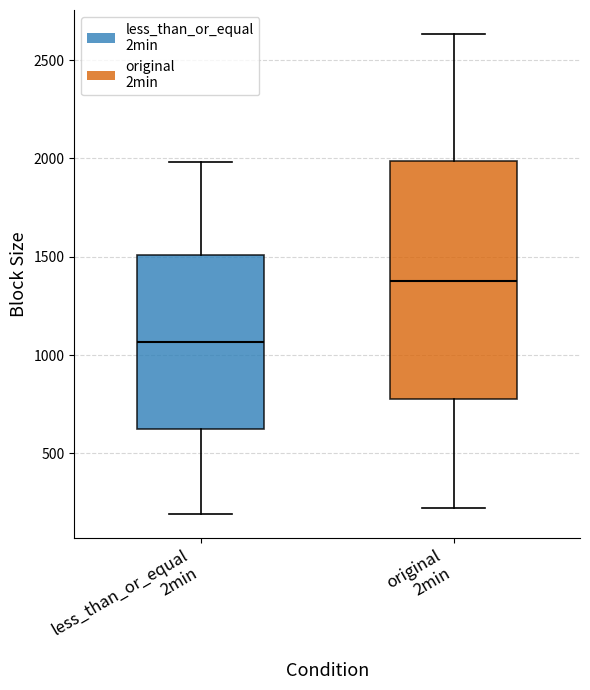

Reading left to right, transcribe this box plot: for each box, give where its median line is, the range the box spans, and where its two whiskers end, as read against the y-axis. The values are not printed on the chart, so give them approximately, as read against the axis.

less_than_or_equal 2min: median 1050, box 600 to 1500, whiskers 200 to 2000
original 2min: median 1400, box 800 to 2000, whiskers 200 to 2650